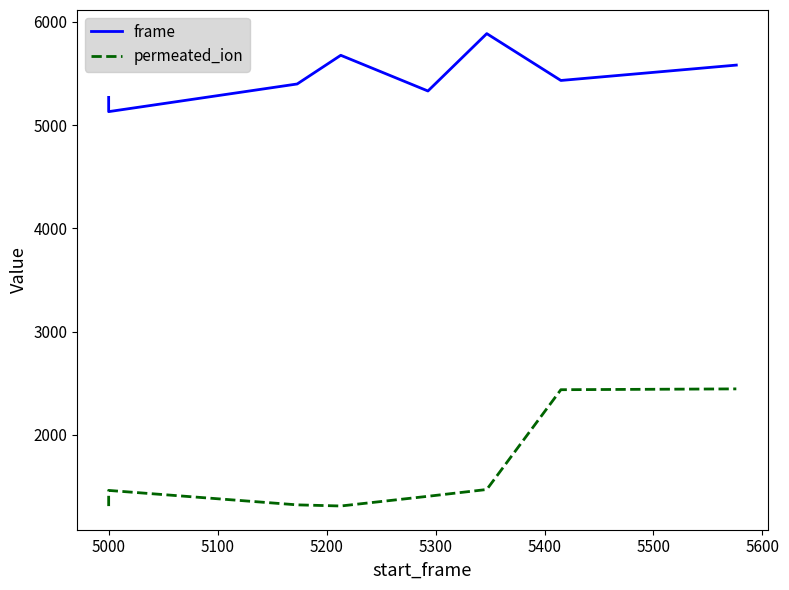

Is the value of frame at 5000 greater than the value of permeated_ion at 5200?

Yes